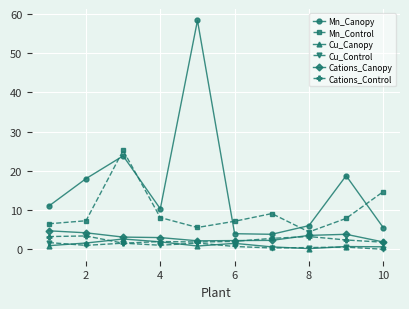

How many times do Mn_Control and Mn_Canopy cross each other?

5